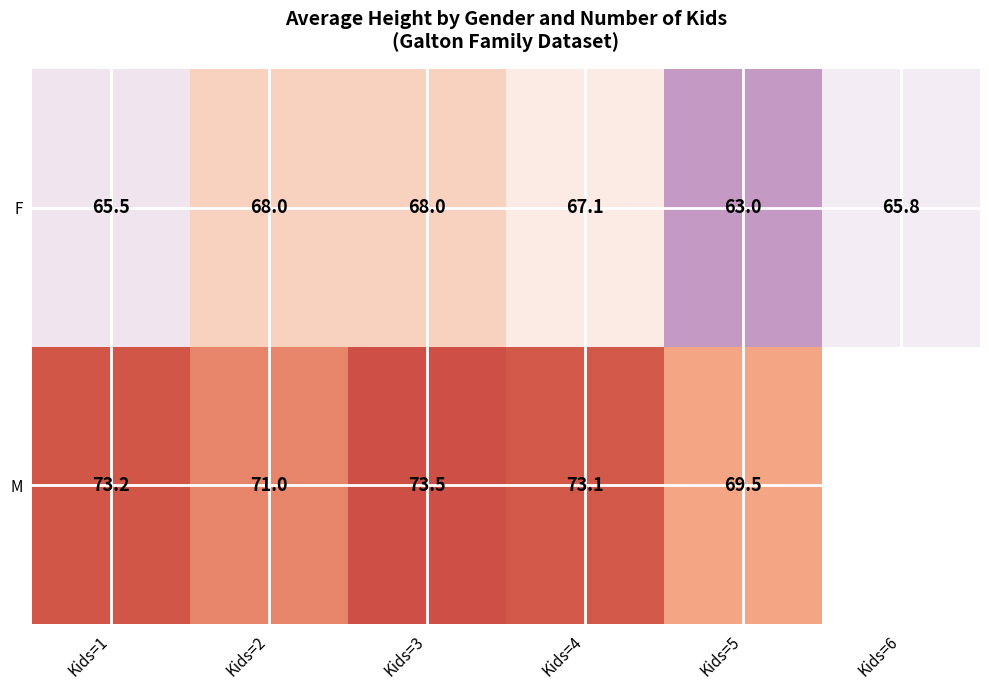

The value of M at Kids=5 is 42.6. True or false?

False